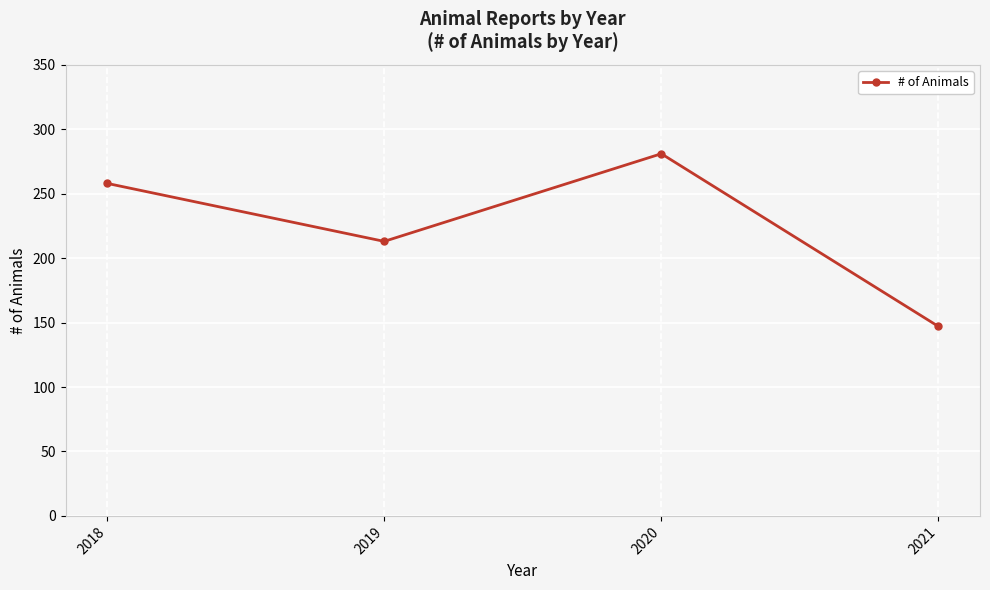

How many values are between 213 and 281?

3